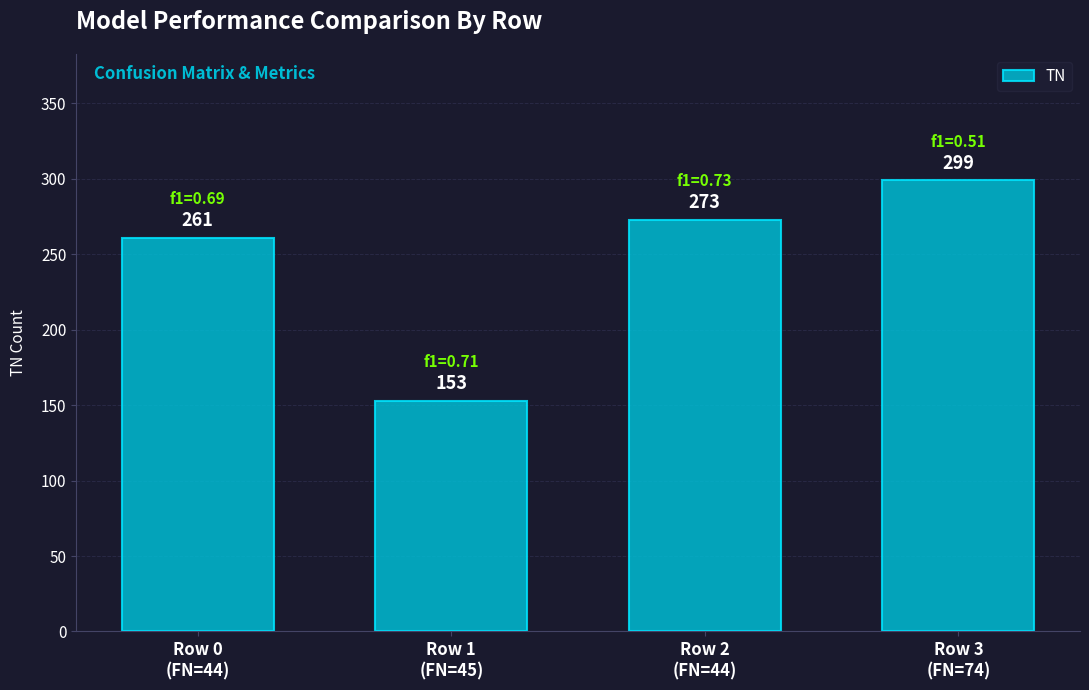

What is the value of the 2nd bar from the left?

153